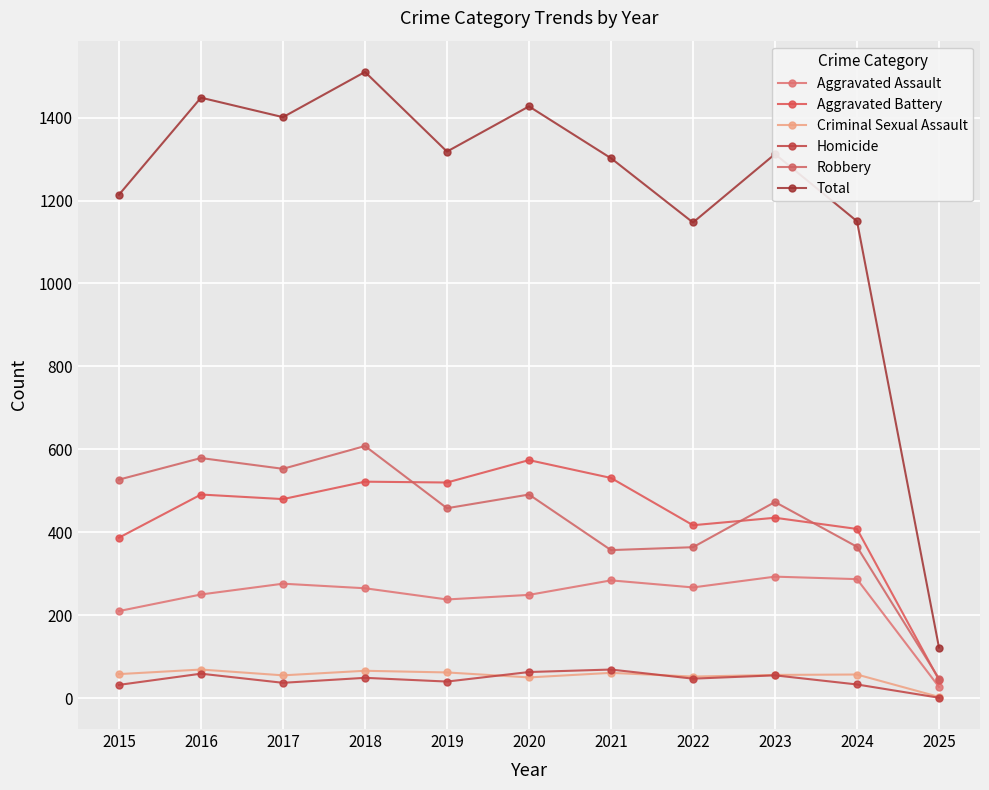

How many categories are shown in the chart?

11